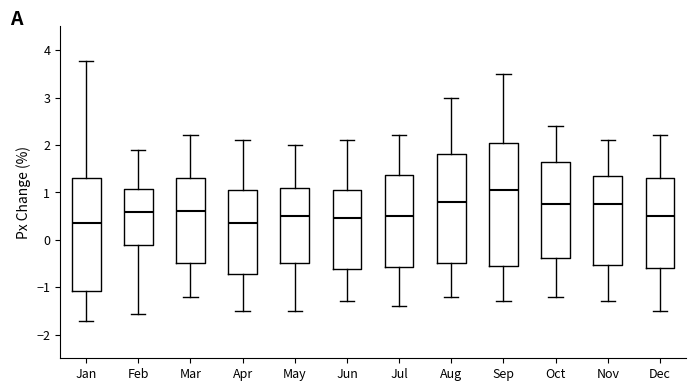

Where does the lower whisker of the box for Mar end on the y-axis? The values are not printed on the chart, so give them approximately, as read against the axis.

-1.2